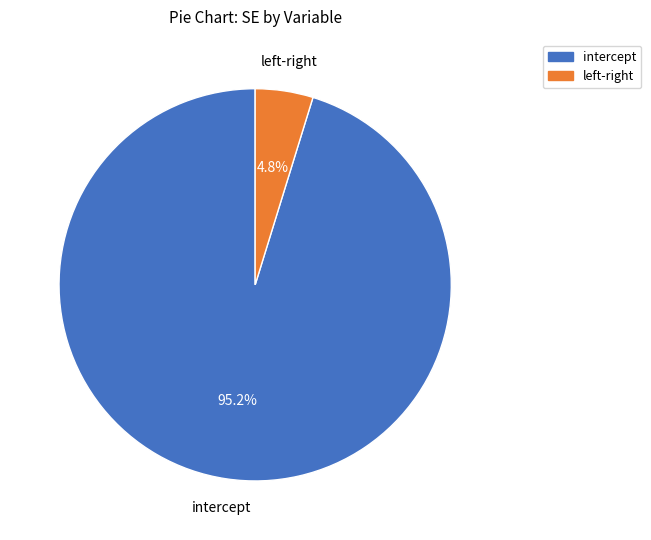

How many slices are in this pie chart?

2